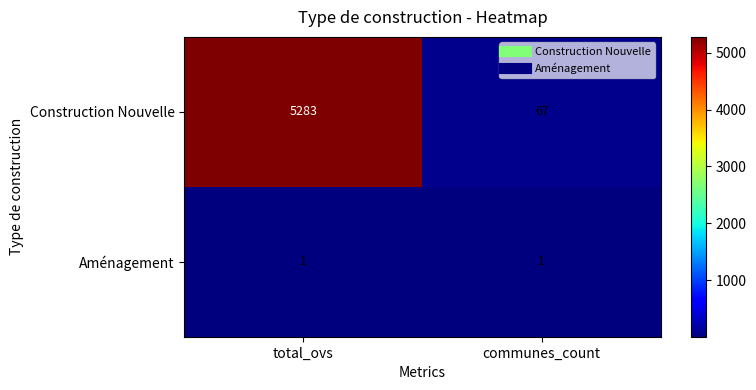

At which category does the chart reach its peak across all series?

total_ovs